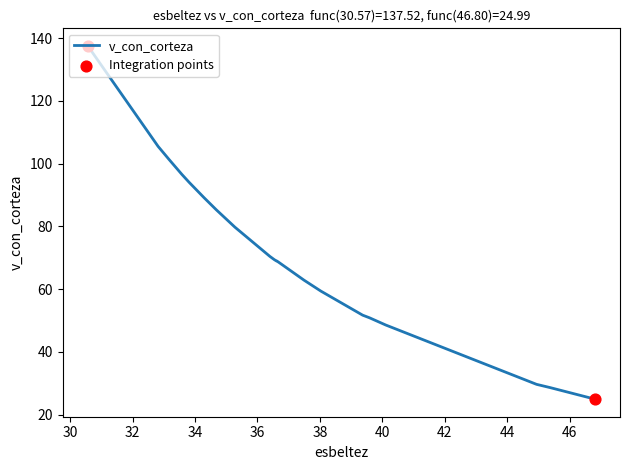

What is the maximum value shown in the chart?

137.5